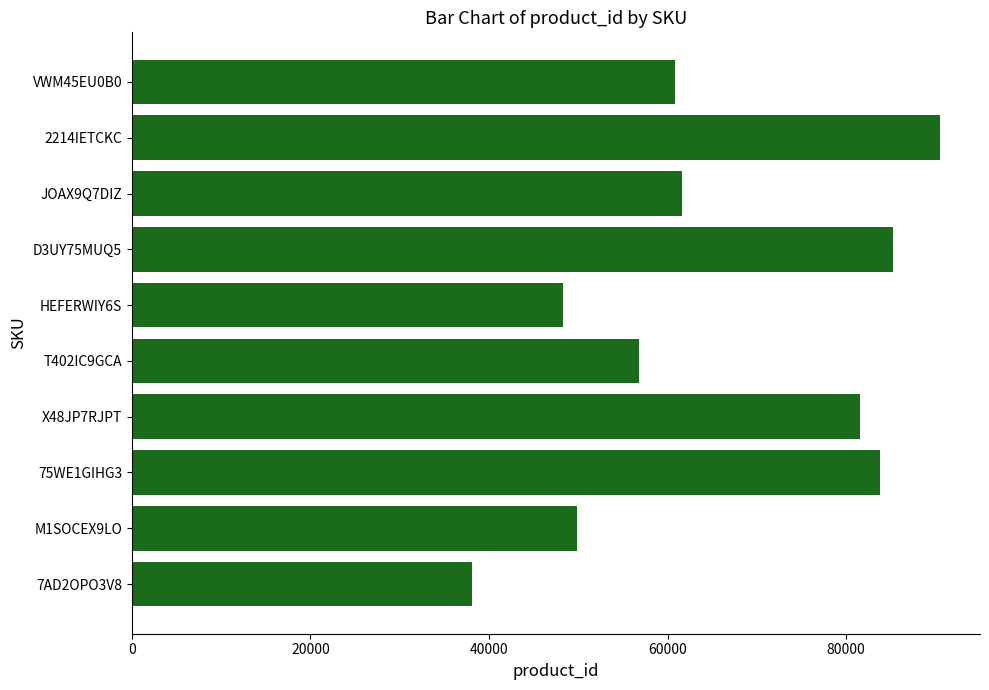

The chart shows a value of 31721 at VWM45EU0B0. True or false?

False